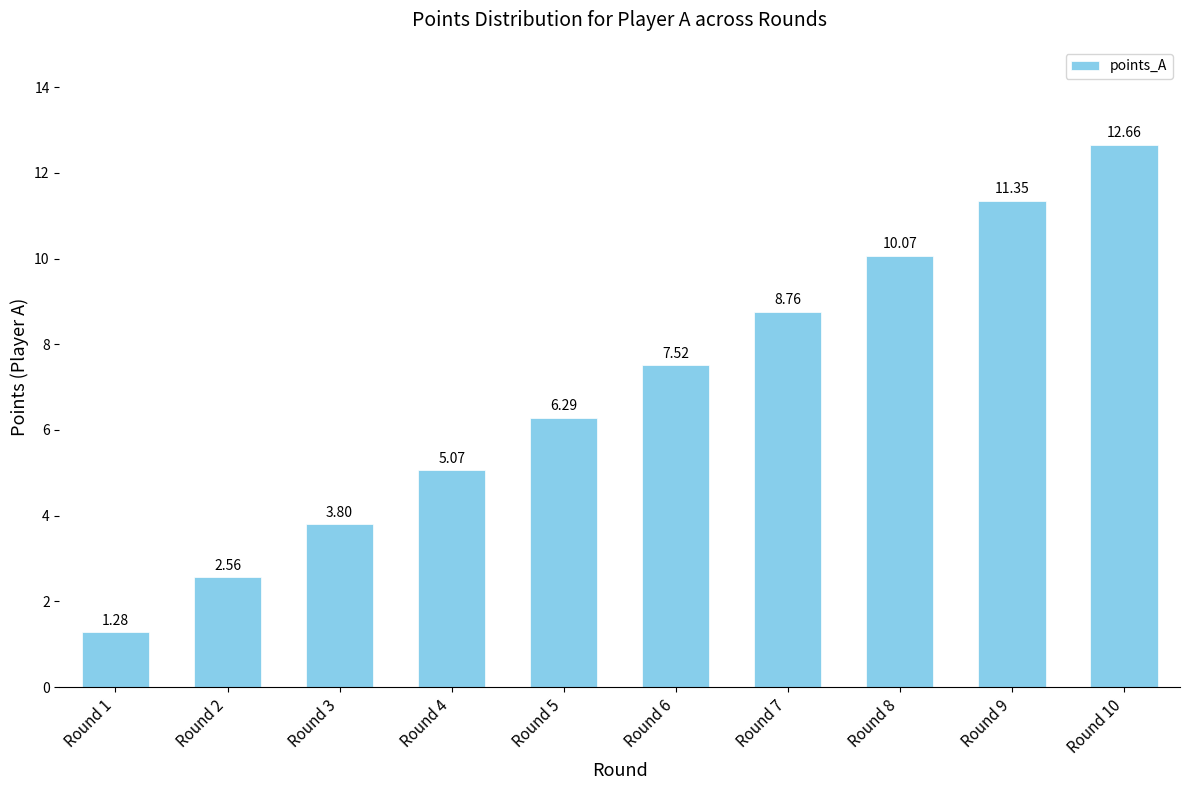

What is the difference between the maximum and minimum values?

11.4